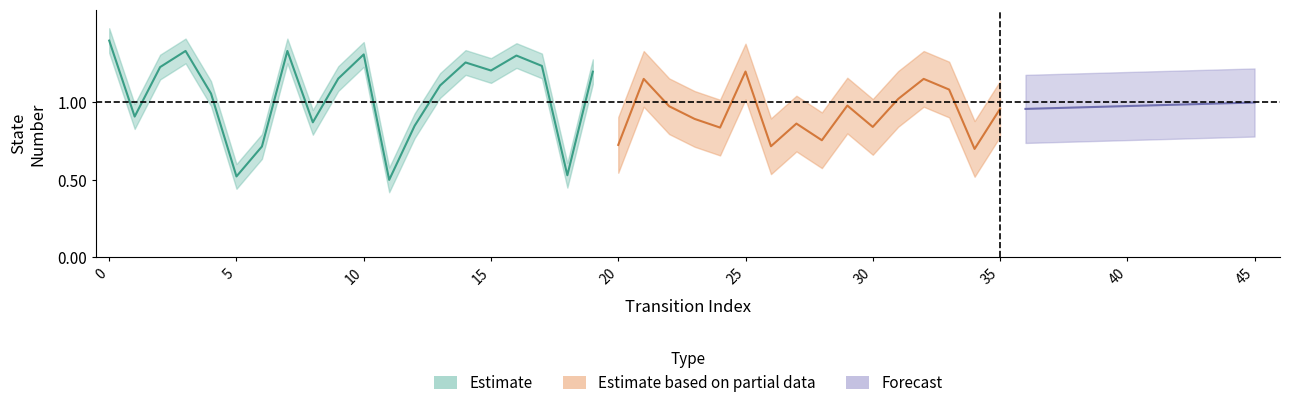

True or false: the data has more than 0 interior local peaks.

True